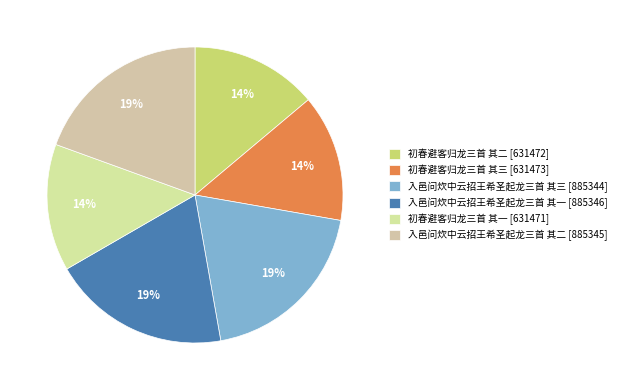

Is there a majority slice in this chart?

No